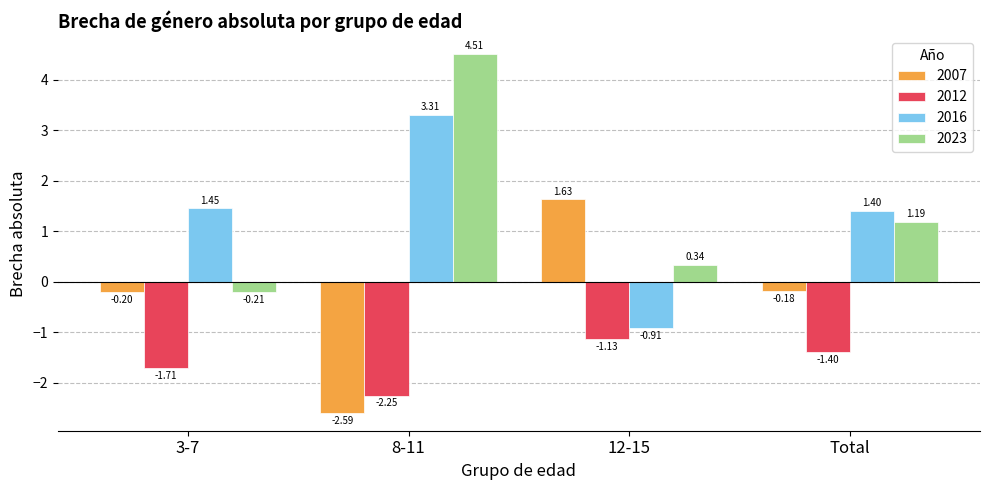

What is the label of the 4th bar from the left?

Total